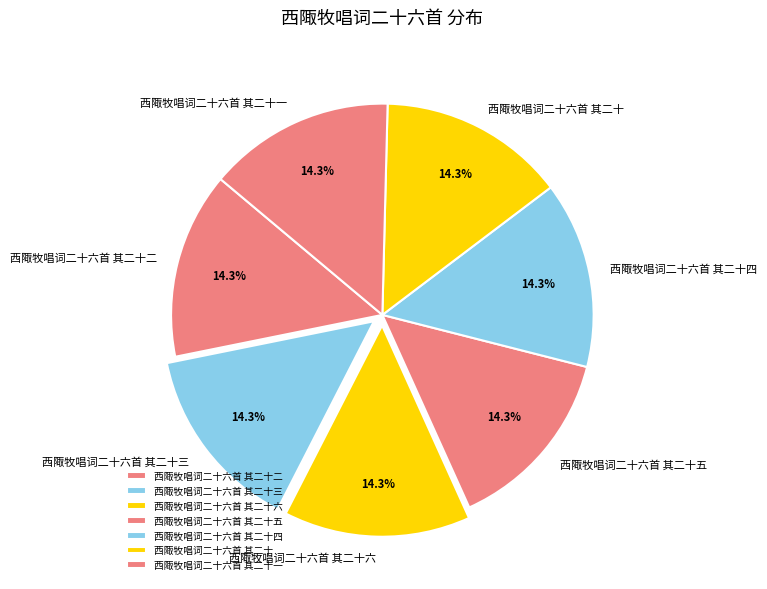

How much of the chart is everything except 西陬牧唱词二十六首 其二十?

85.7%